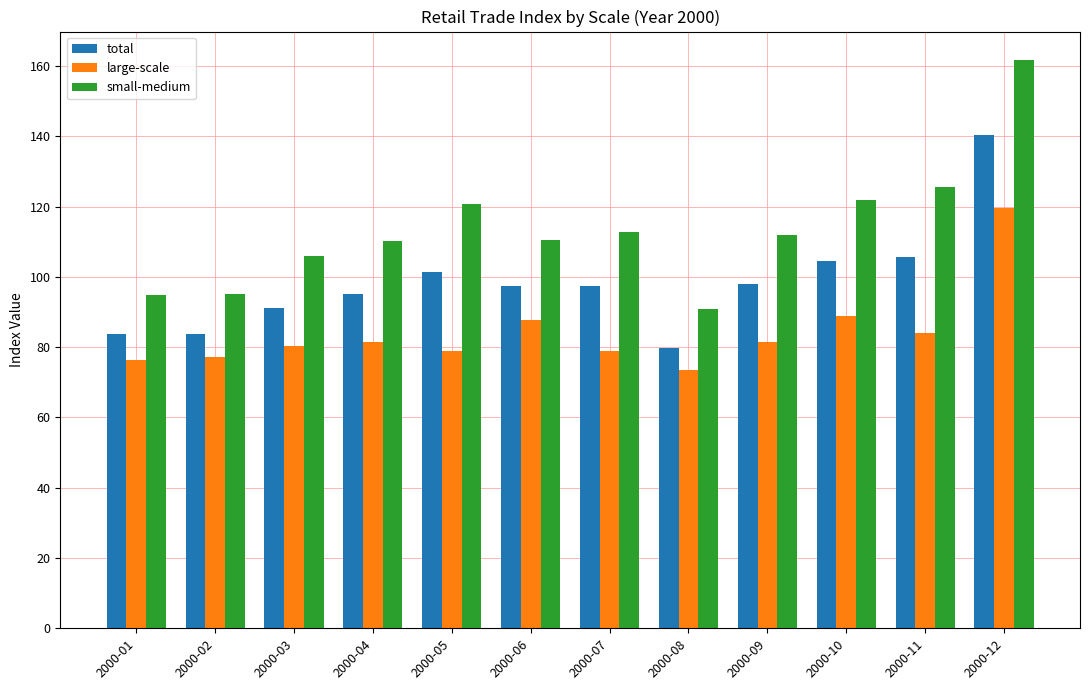

The small-medium series shows 112.9 at 2000-07. True or false?

True